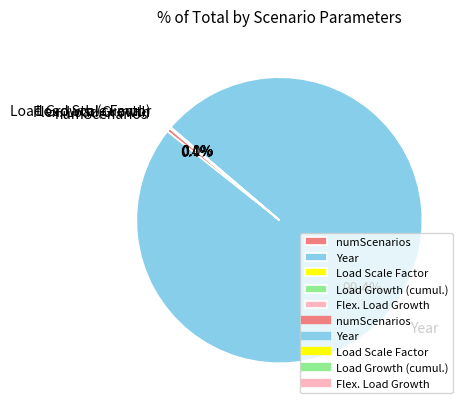

What is the largest slice in the pie chart?

Year